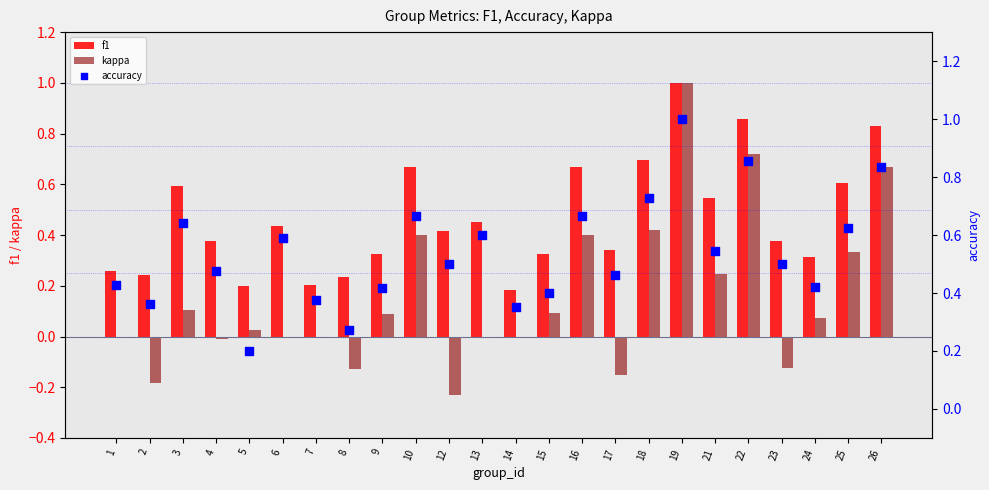

Which series has the widest spread of Y values?

kappa